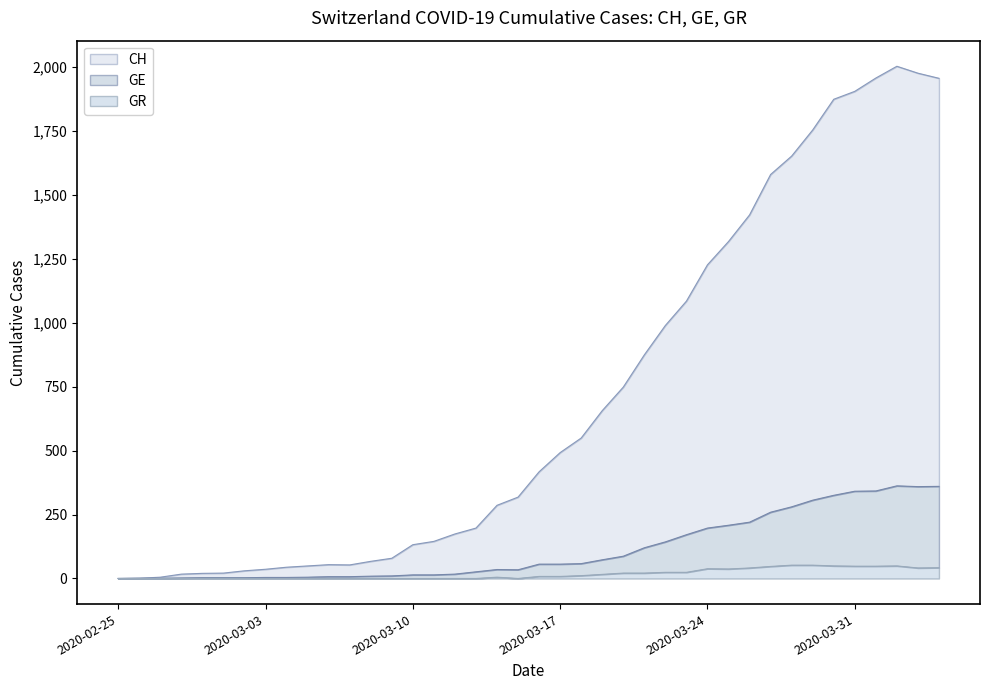

What is the label of the 34th point from the right?

2020-03-02